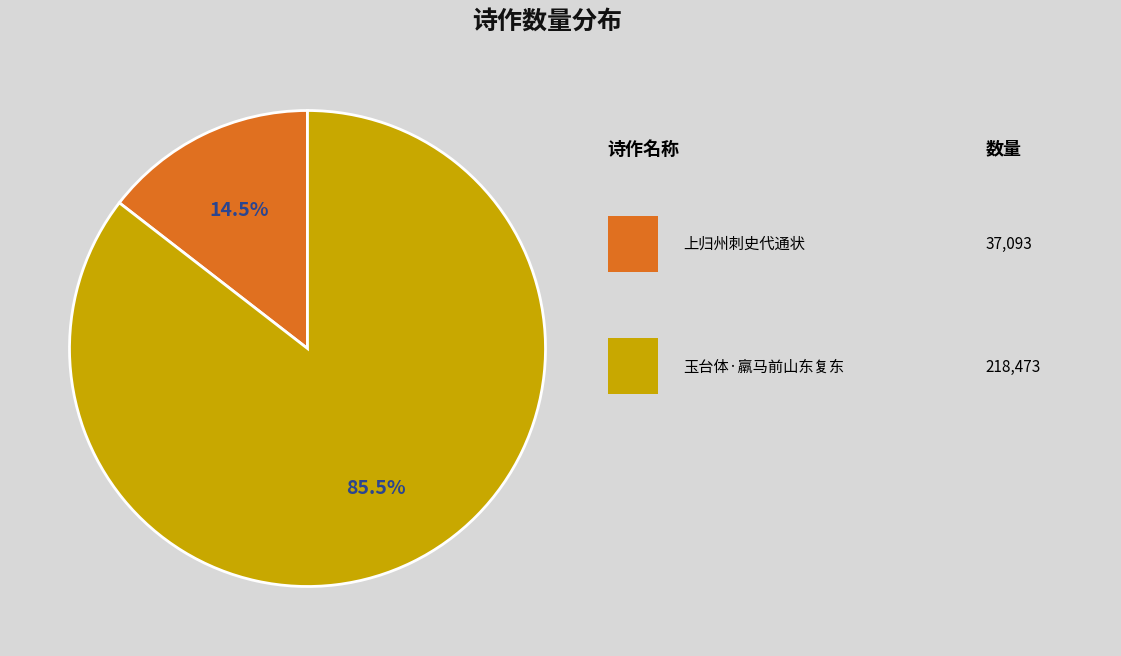

Does any single category account for the majority?

Yes